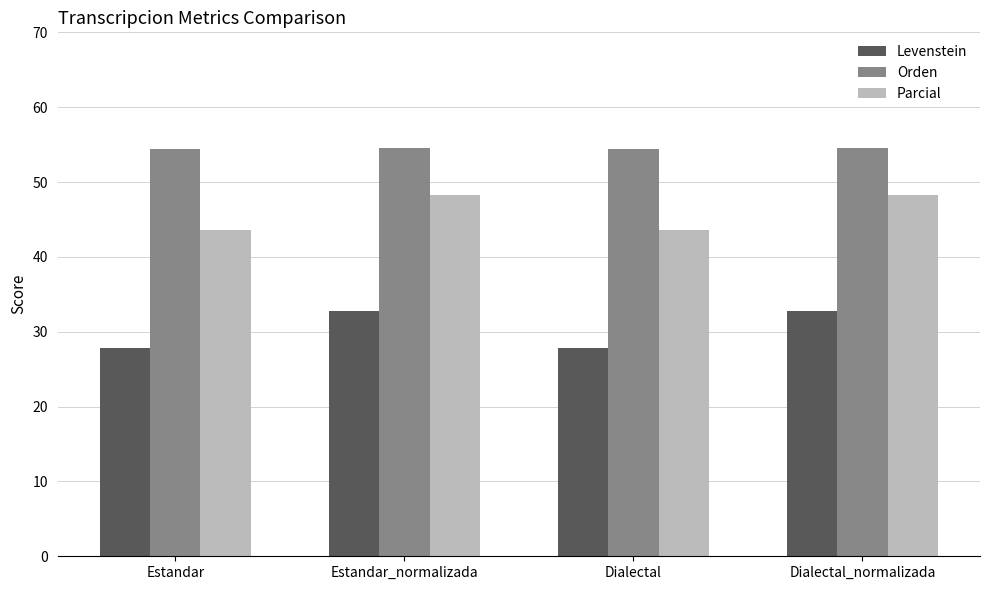

How many values in the Parcial series exceed 48?

2